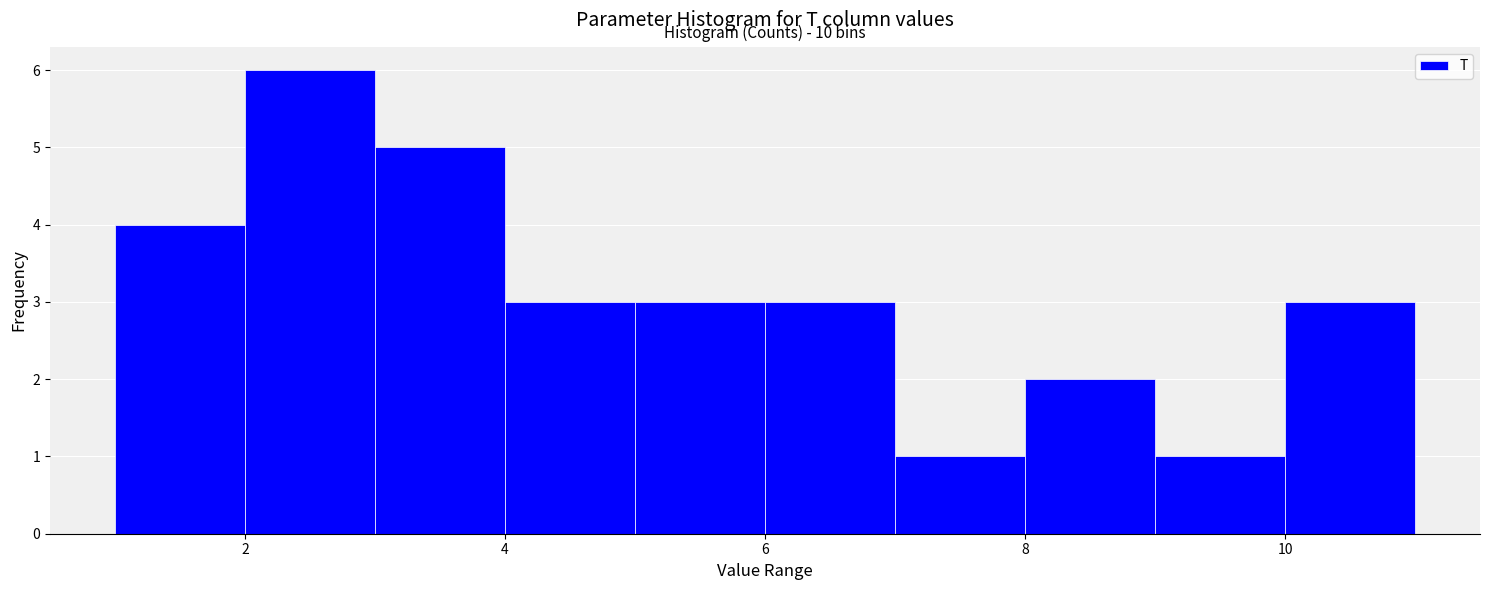

Over which range of the x-axis is the bar tallest?

2 to 3